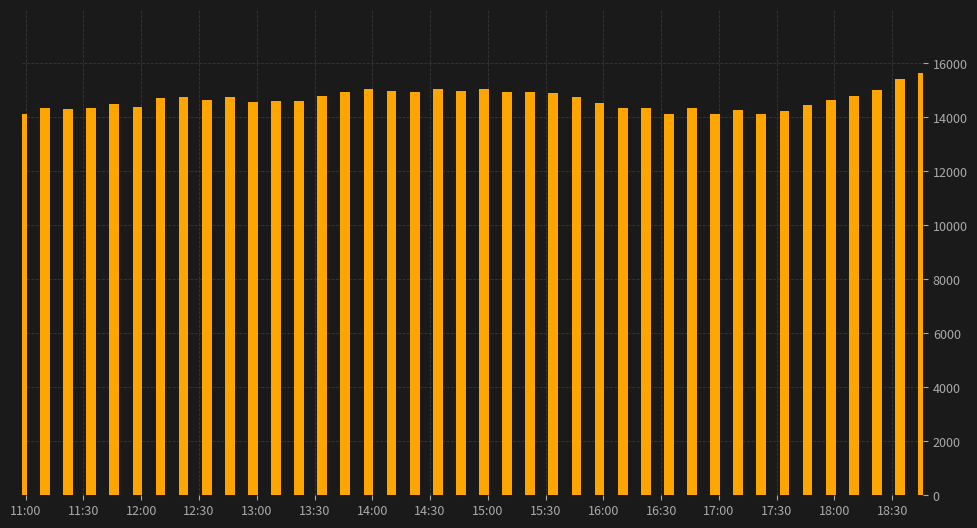

What is the average value?

14659.1